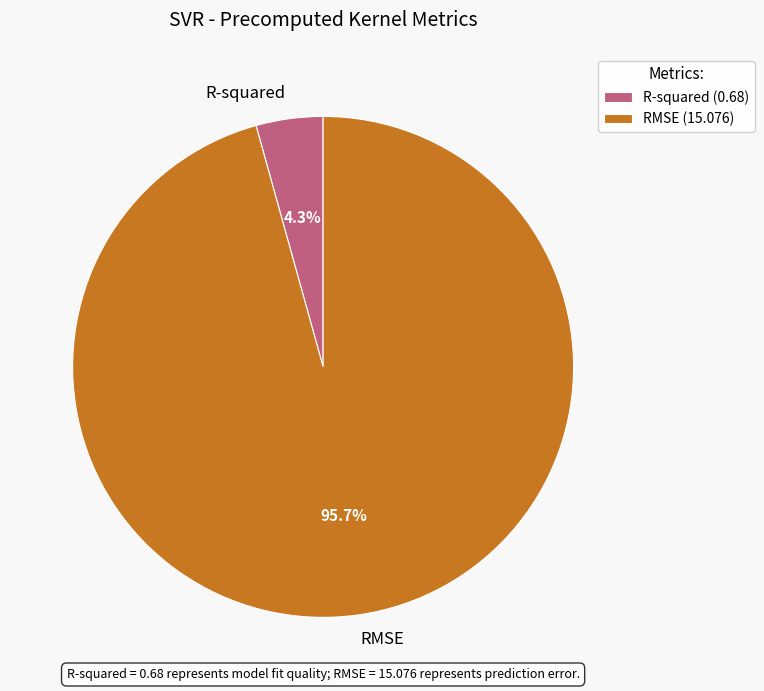

To the nearest percent, what is the difference between the R-squared and RMSE slice percentages?

91%